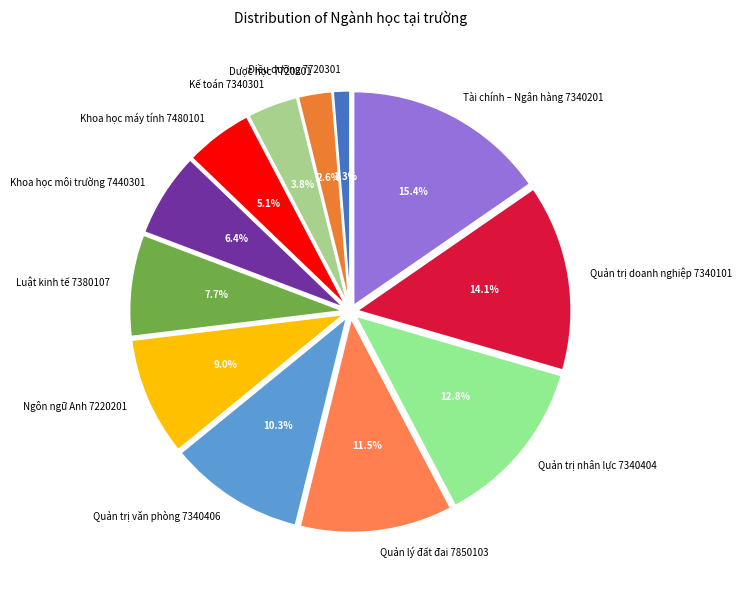

Does Ngôn ngữ Anh 7220201 account for over 50% of the chart?

No